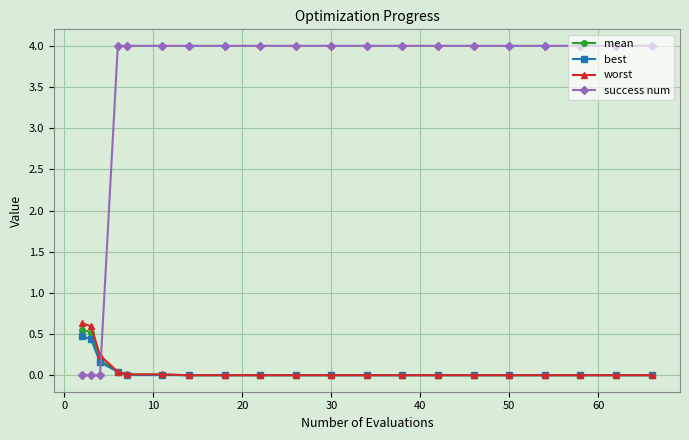

Which series has the widest spread of values?

success num